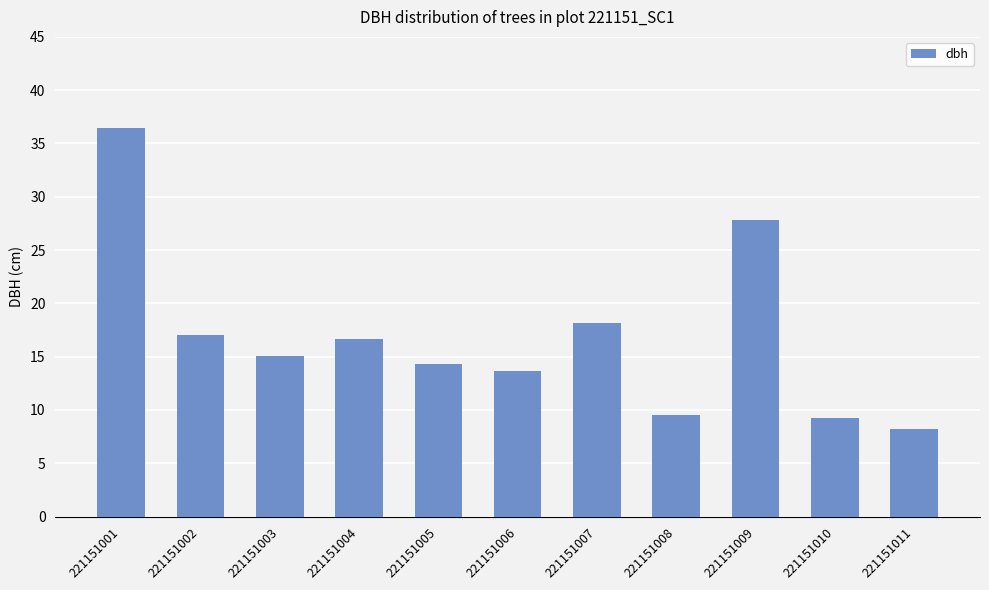

What is the difference between the values at 221151009 and 221151006?

14.2